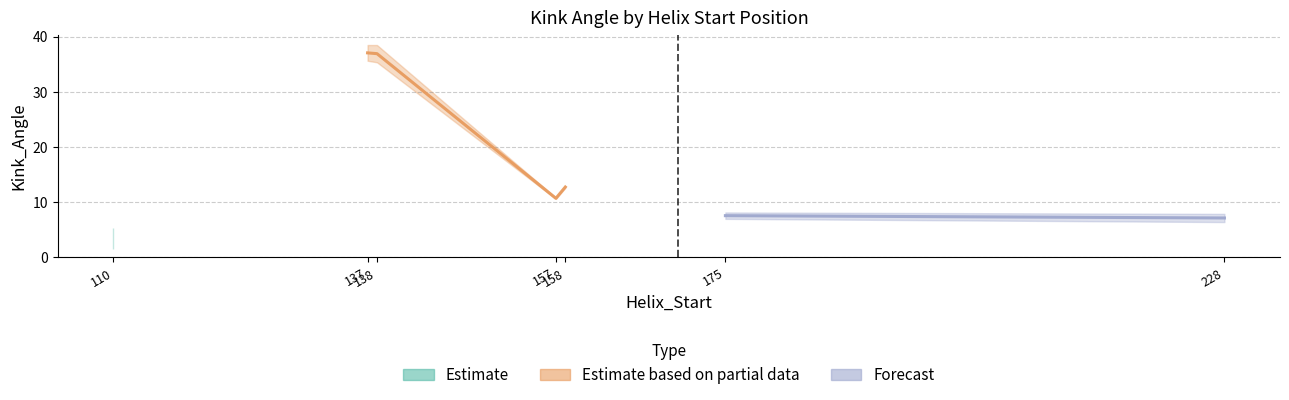

What is the sum of all values?

97.4